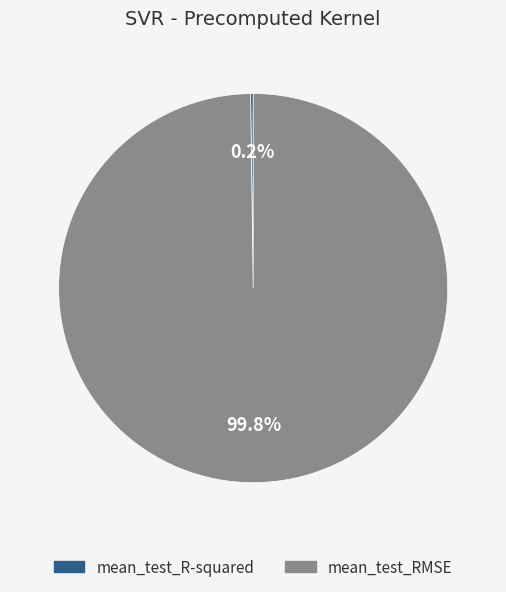

Which category has the biggest portion of the pie?

mean_test_RMSE